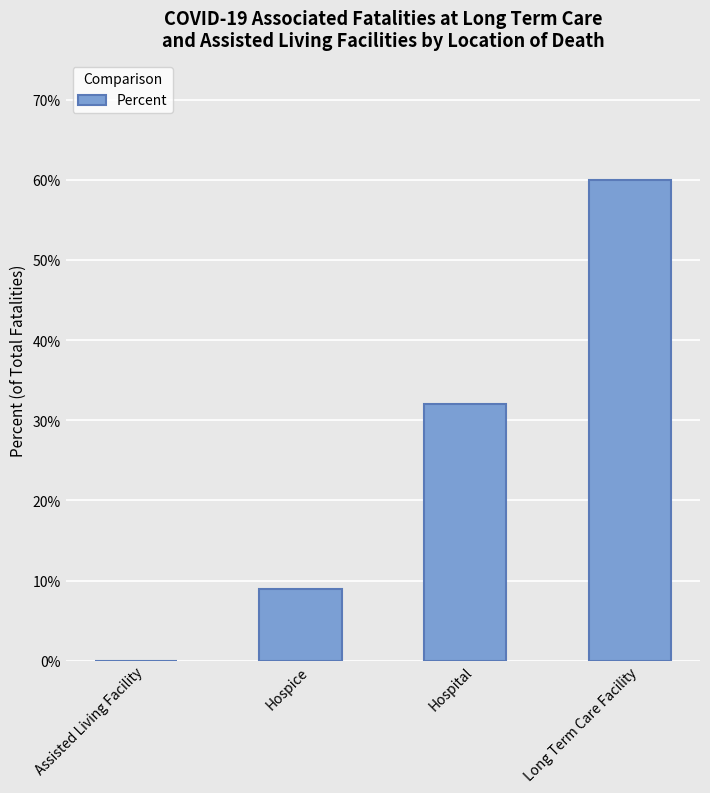

What position from the right is Long Term Care Facility?

1